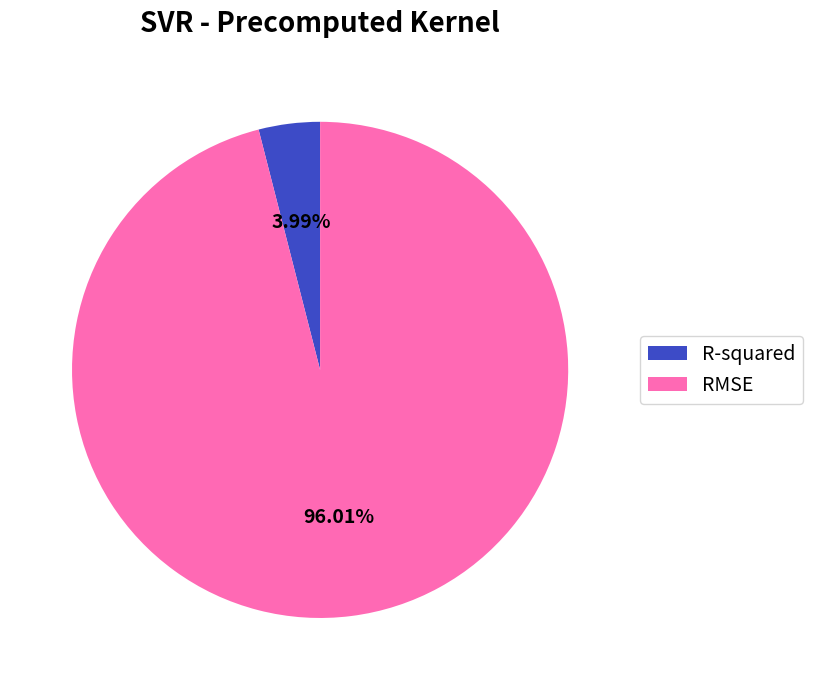

Is it true that RMSE is 96% of the pie?

True